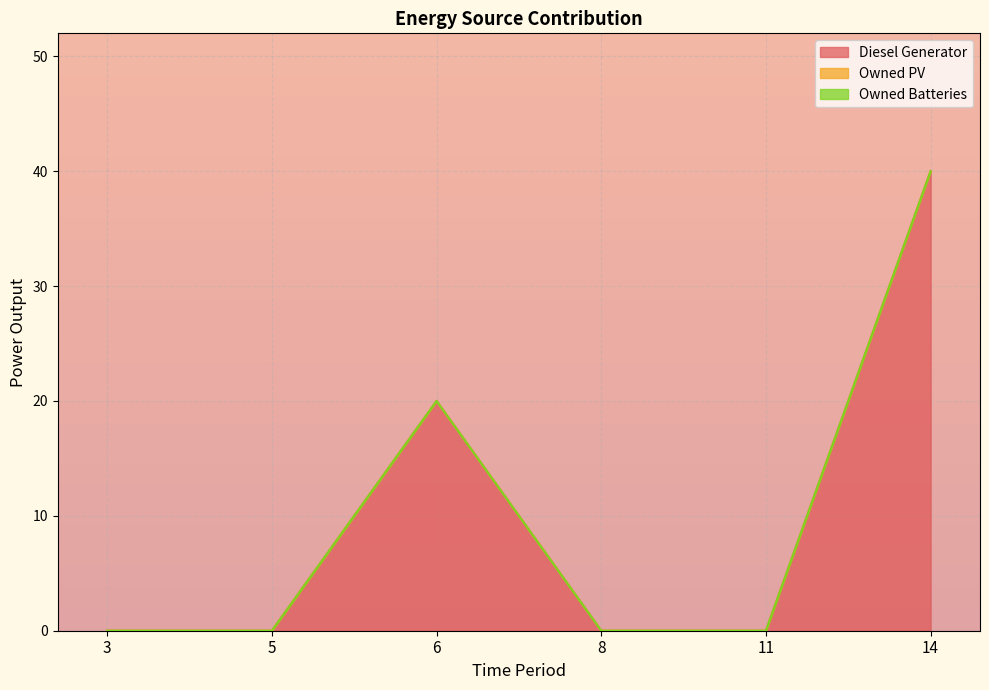

True or false: Diesel Generator has more than 0 interior local peaks.

True